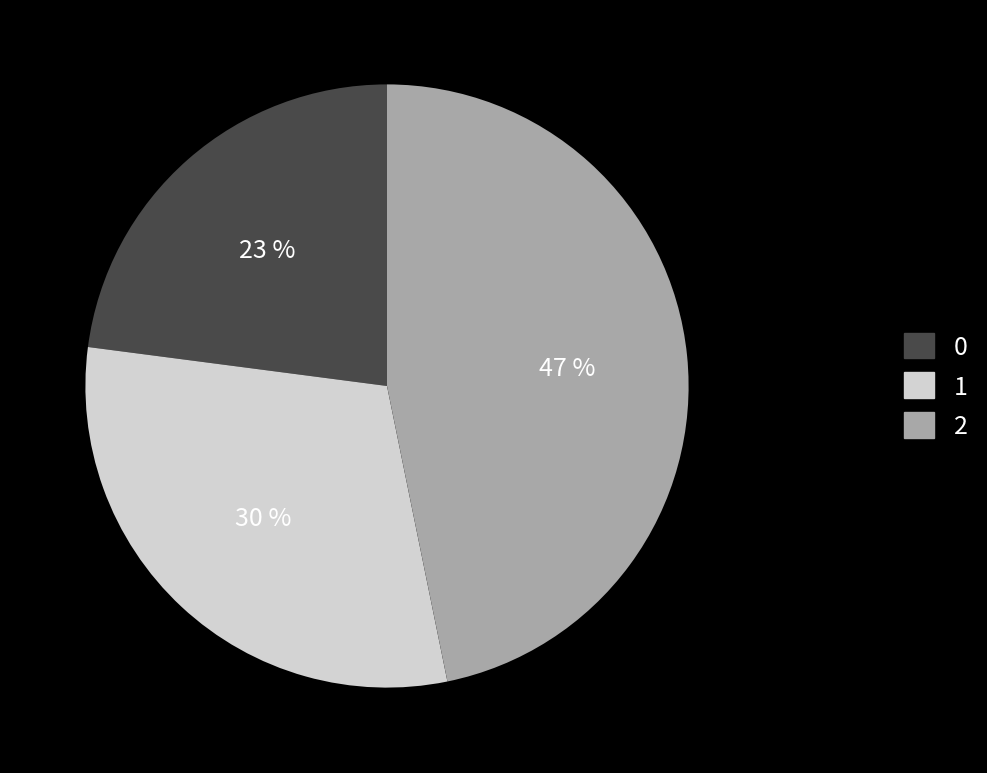

How many slices are in this pie chart?

3